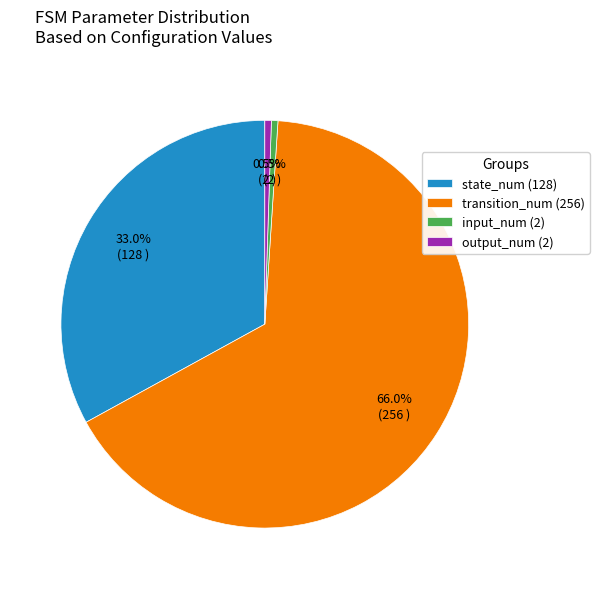

Does state_num (128) account for over 50% of the chart?

No